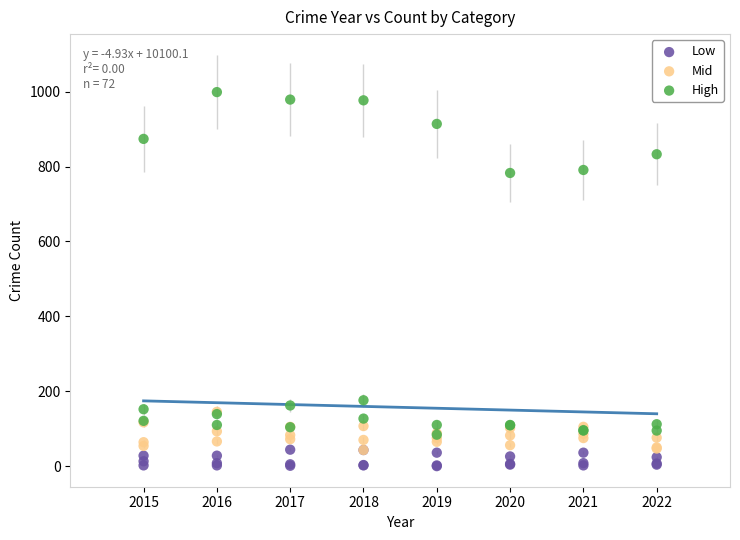

What are all the series names shown in the legend?

Low, Mid, High